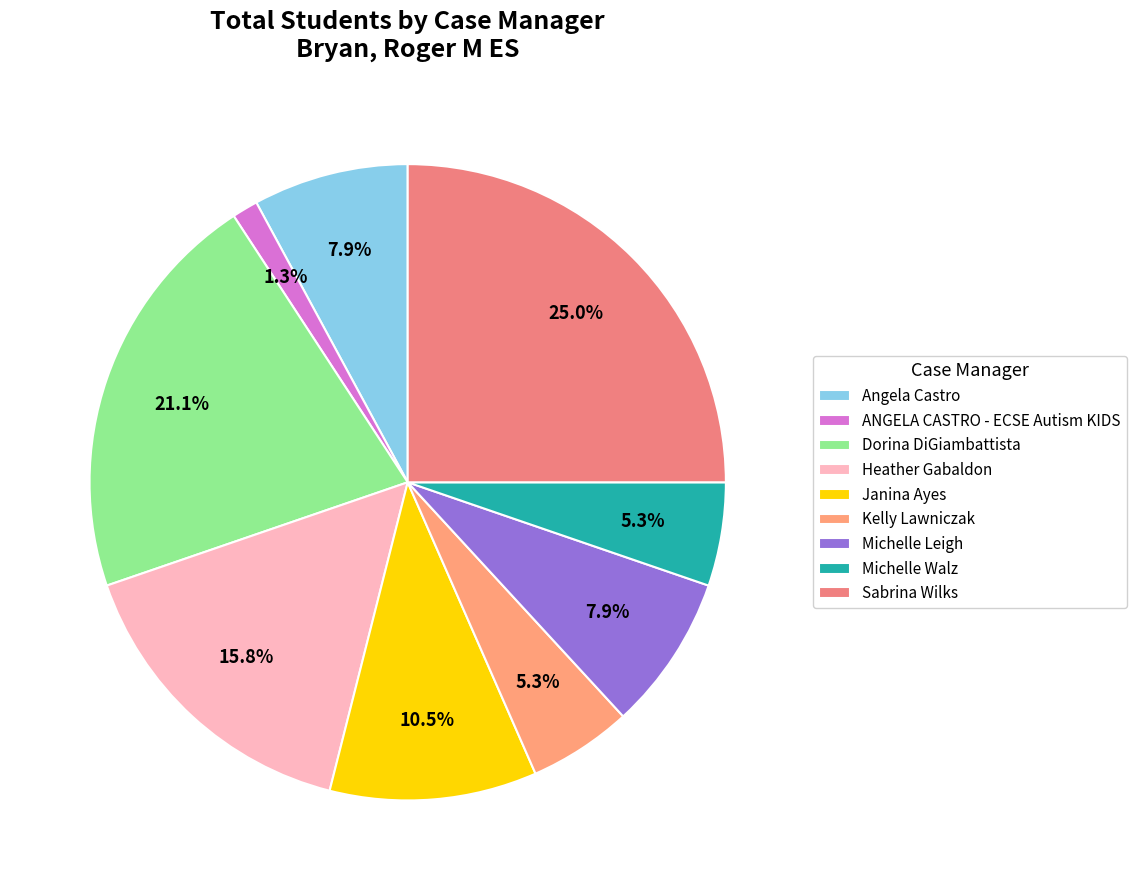

Is Sabrina Wilks the majority of the pie?

No